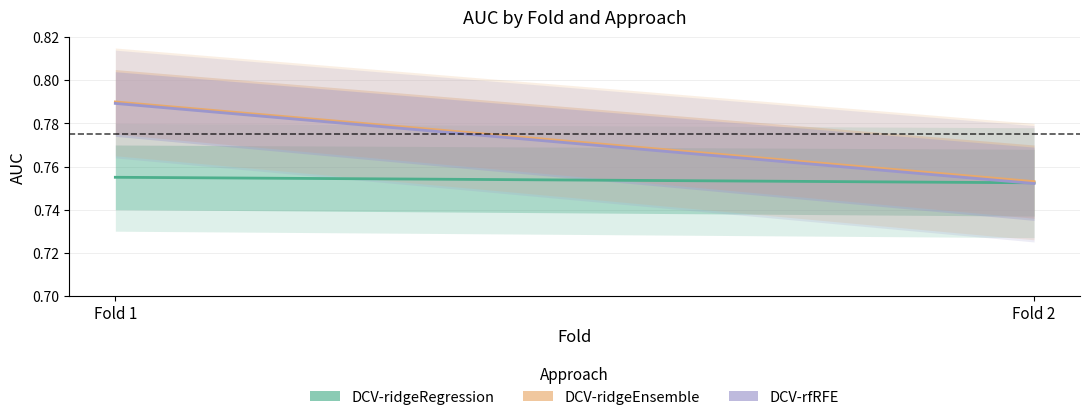

Is it true that DCV-rfRFE equals 1.0 at Fold 2?

False